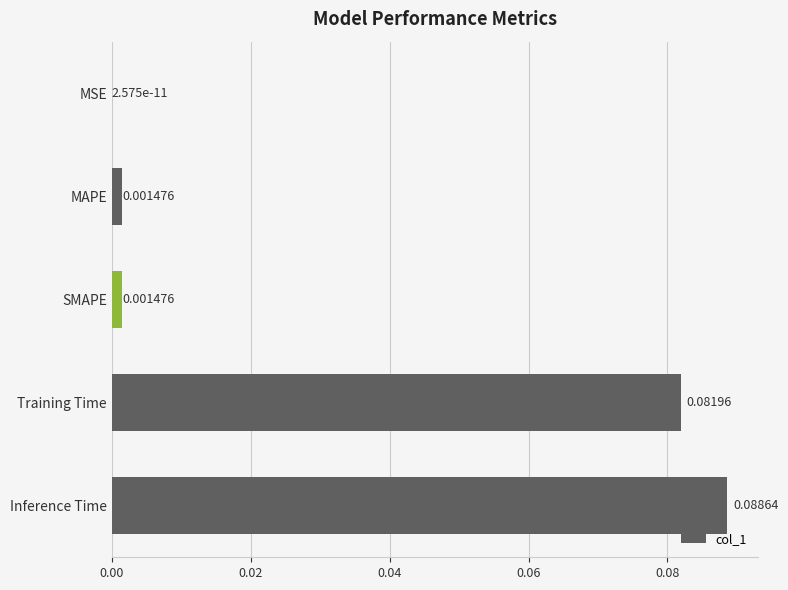

At which label is the value closest to 0?

MSE